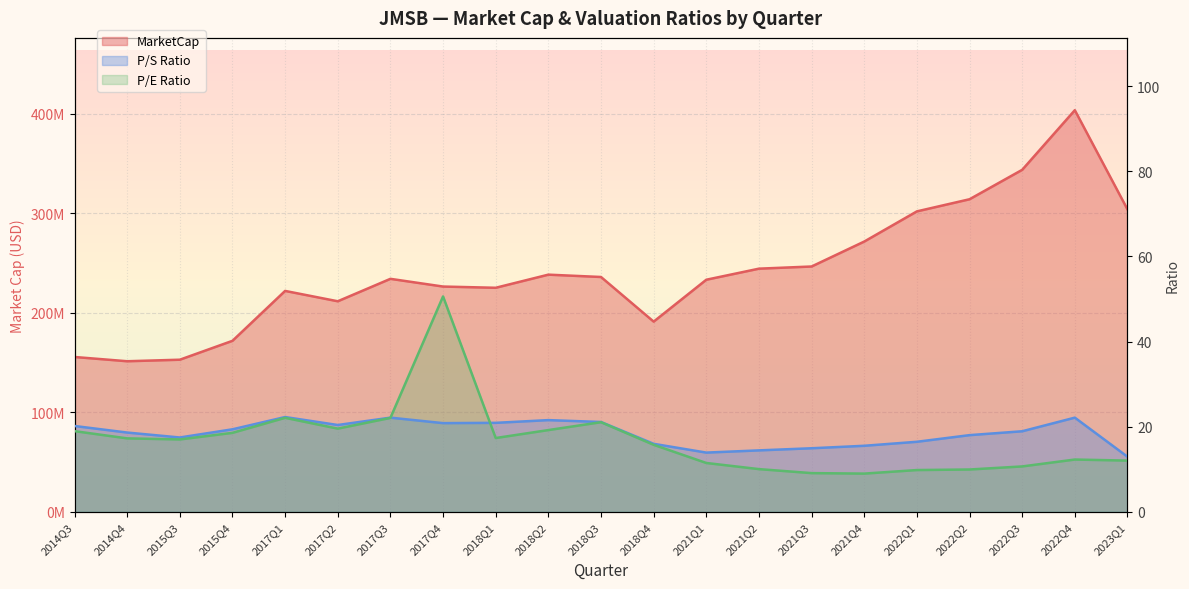

How many values in the MarketCap series are below 234093926?

10